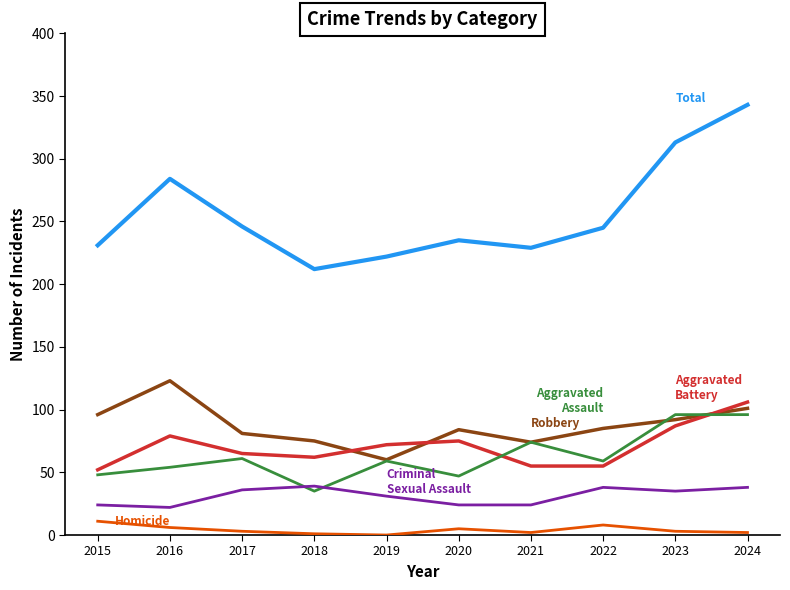

What is the maximum value shown in the chart?

343